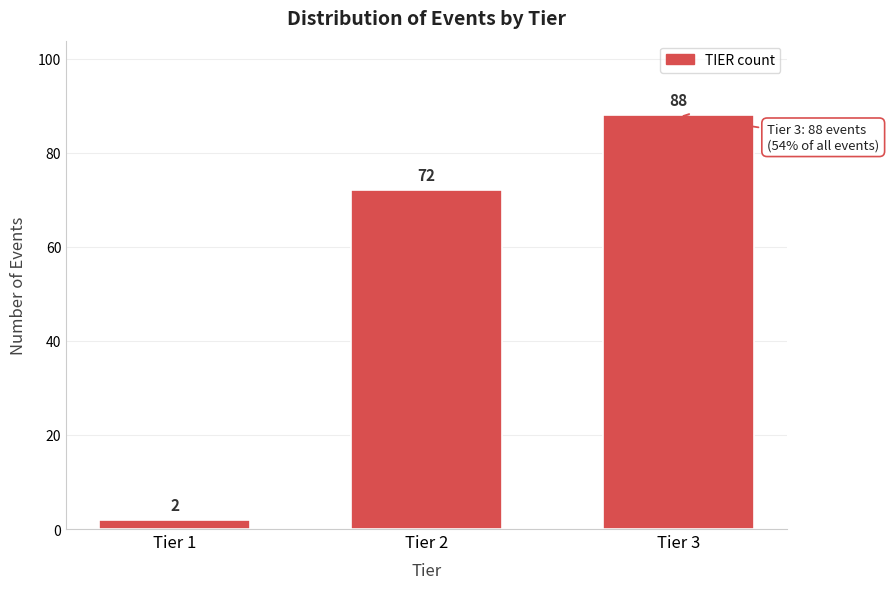

Reading left to right, list all the values displayed in this chart.

Tier 1=2	Tier 2=72	Tier 3=88